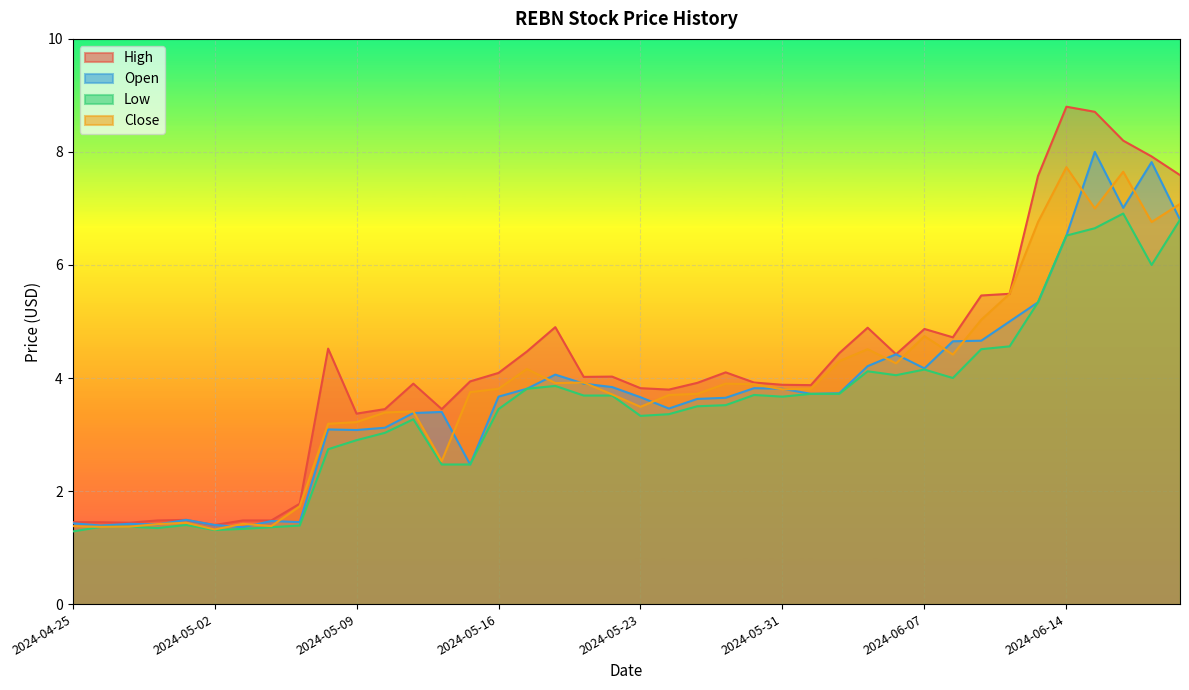

Rank the categories by Close value from highest to lowest.

2024-06-14, 2024-06-18, 2024-06-21, 2024-06-17, 2024-06-13, 2024-06-20, 2024-06-12, 2024-06-11, 2024-06-07, 2024-06-05, 2024-06-10, 2024-06-04, 2024-06-06, 2024-05-17, 2024-05-21, 2024-05-20, 2024-05-29, 2024-05-30, 2024-05-16, 2024-06-03, 2024-05-31, 2024-05-15, 2024-05-28, 2024-05-22, 2024-05-24, 2024-05-23, 2024-05-13, 2024-05-10, 2024-05-09, 2024-05-08, 2024-05-14, 2024-05-07, 2024-05-01, 2024-05-03, 2024-04-30, 2024-04-25, 2024-05-06, 2024-04-29, 2024-04-26, 2024-05-02